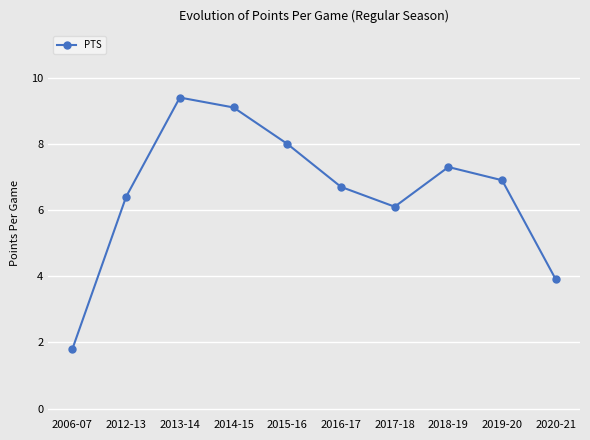

How many interior local valleys (lower than both neighbors) does the data have?

1